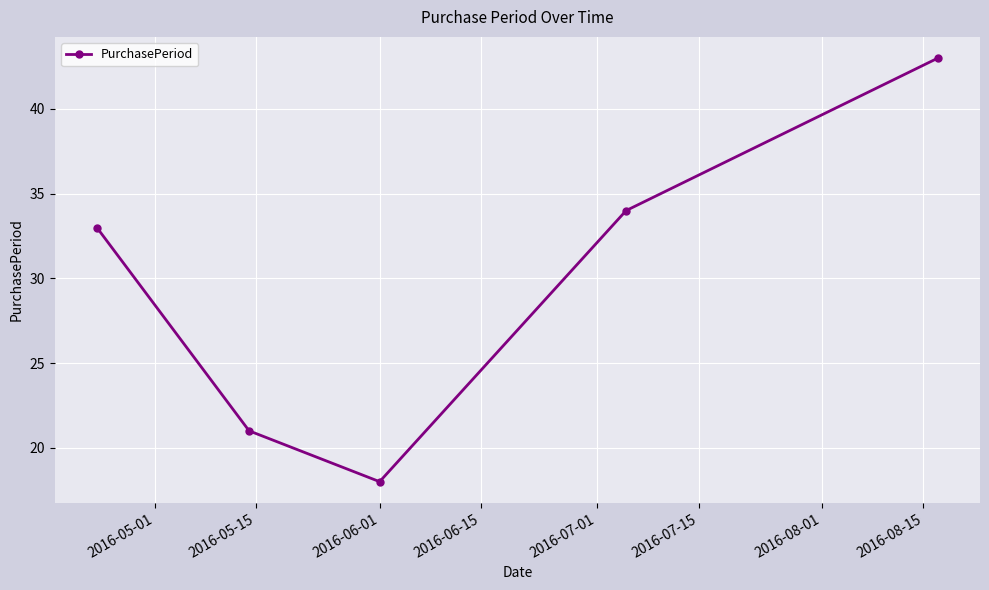

Count the number of categories in the chart.

5